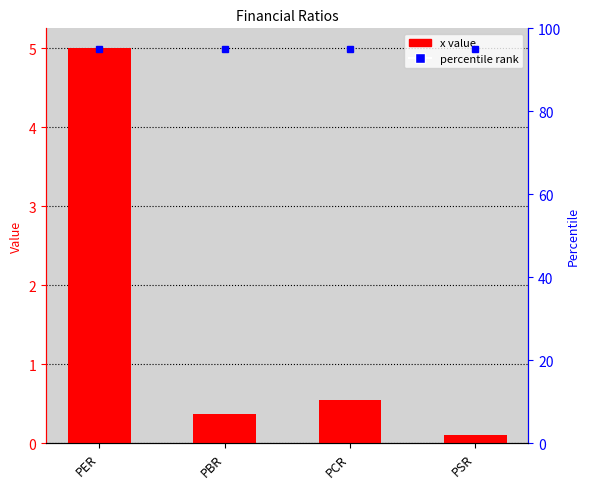

List the labels in order of value, smallest first.

PSR, PBR, PCR, PER